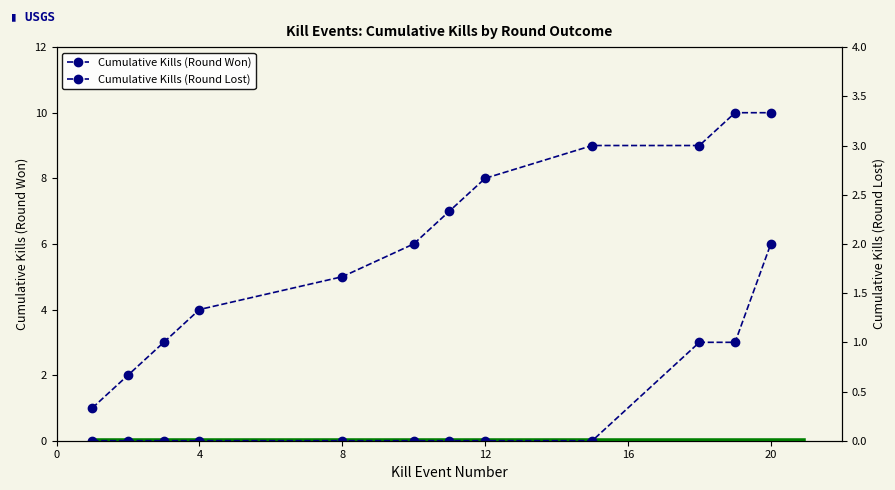

What is the average value of the Cumulative Kills (Round Won) series?

6